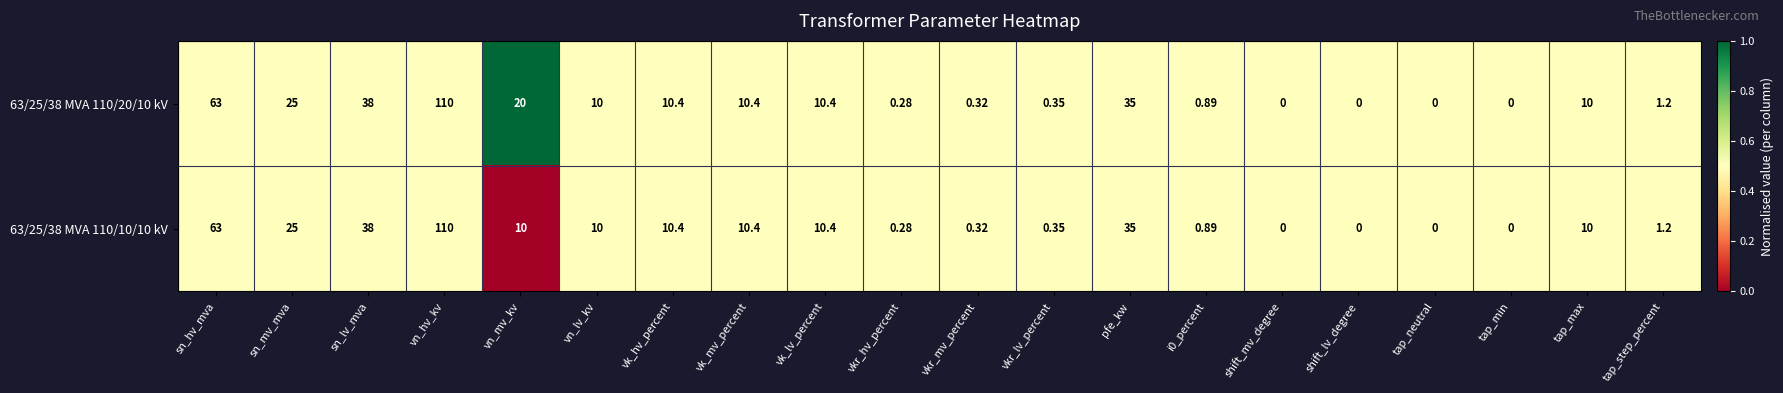

Which category has the highest value in the 63/25/38 MVA 110/20/10 kV series?

vn_hv_kv